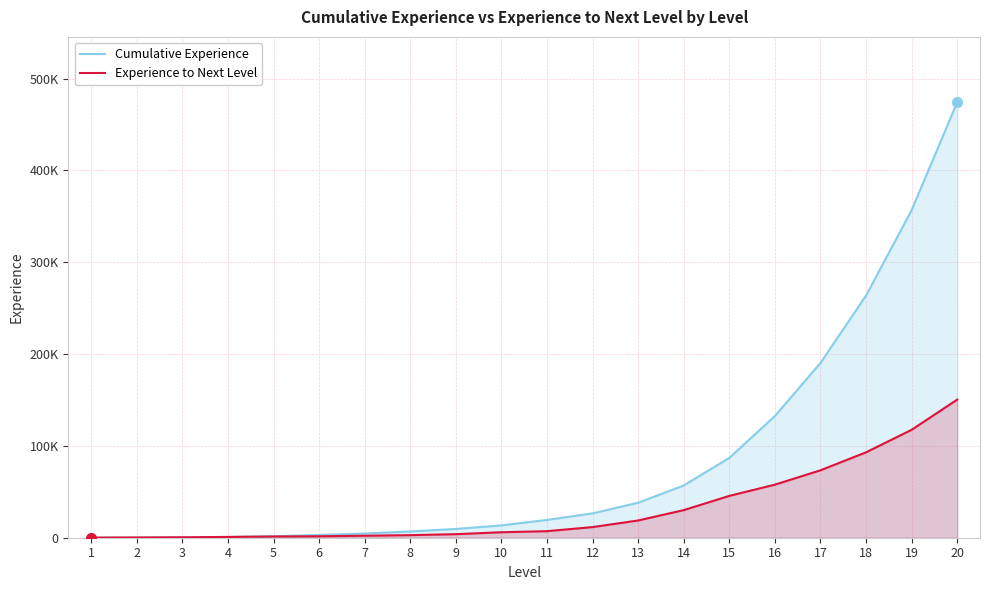

Between 13 and 18, which series saw the biggest shift?

Cumulative Experience